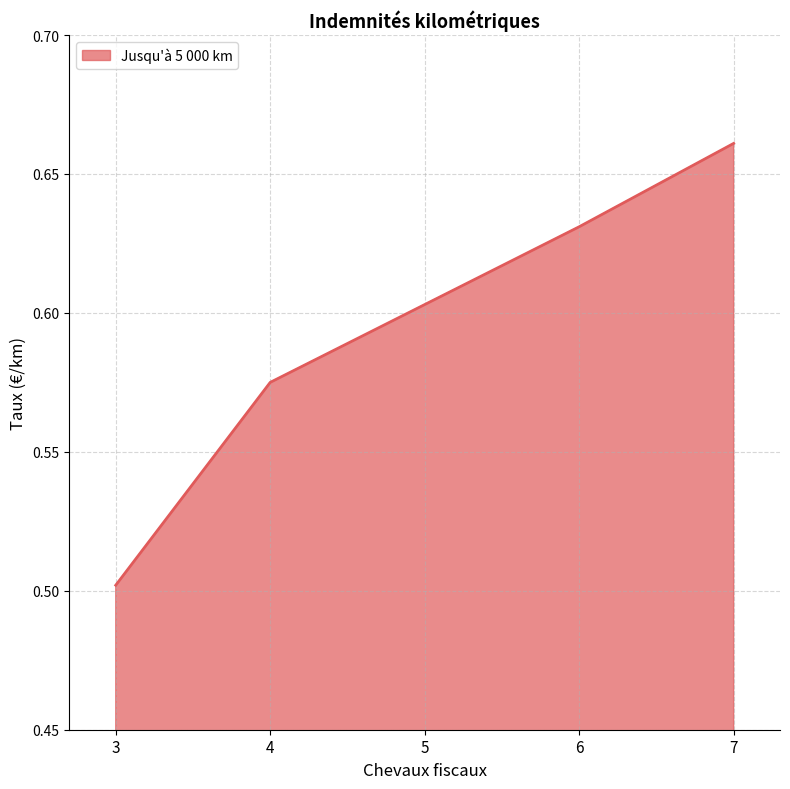

What is the smallest value displayed?

0.5